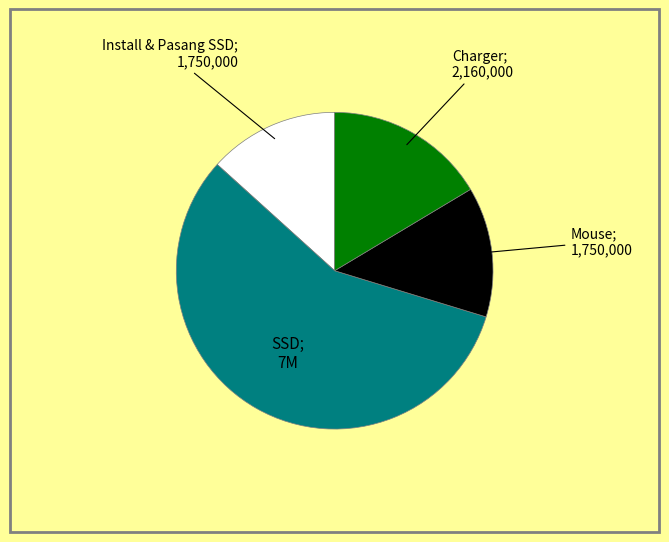

Is there any slice that represents more than half of the pie?

Yes